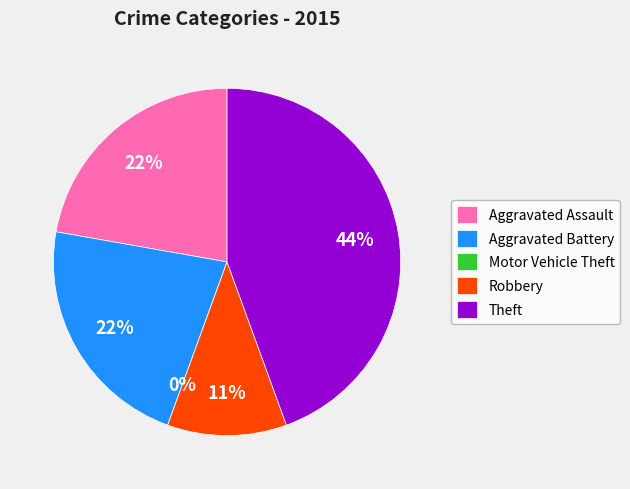

What is the change in value from Aggravated Battery to Robbery?

-1